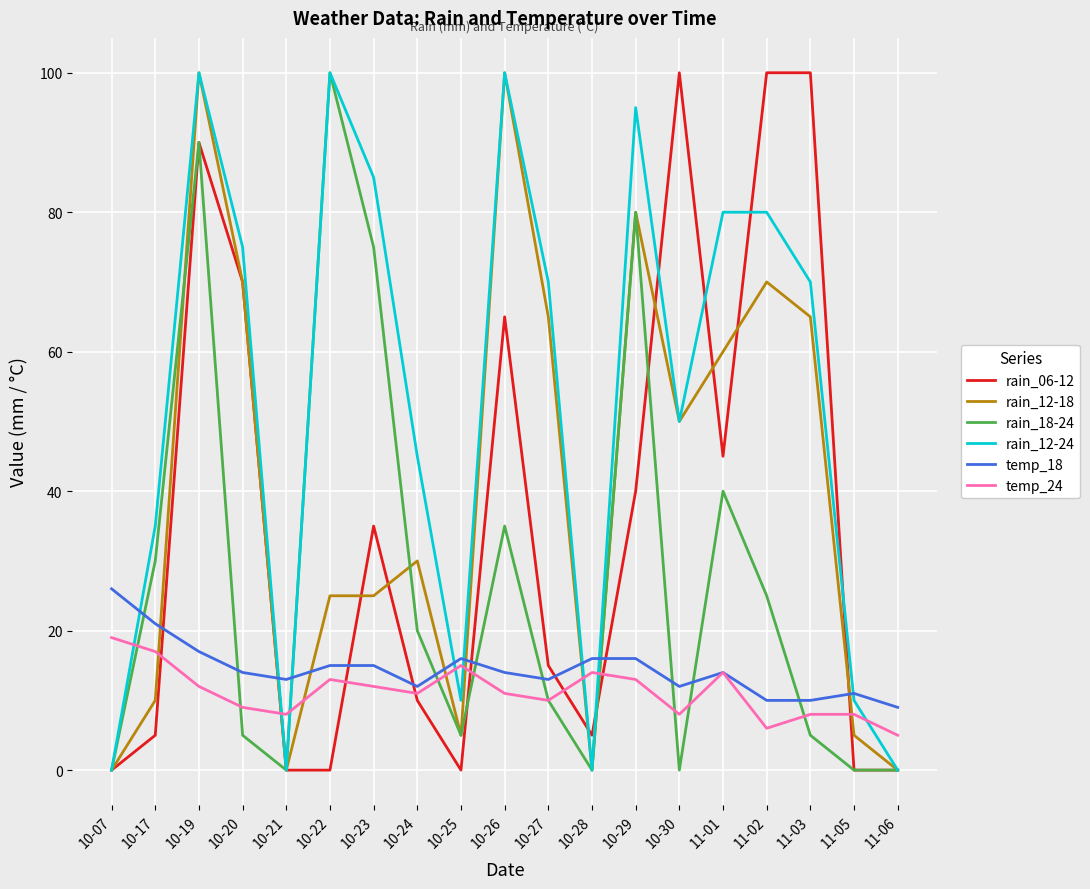

What is the sum of all rain_12-24 values?

1005